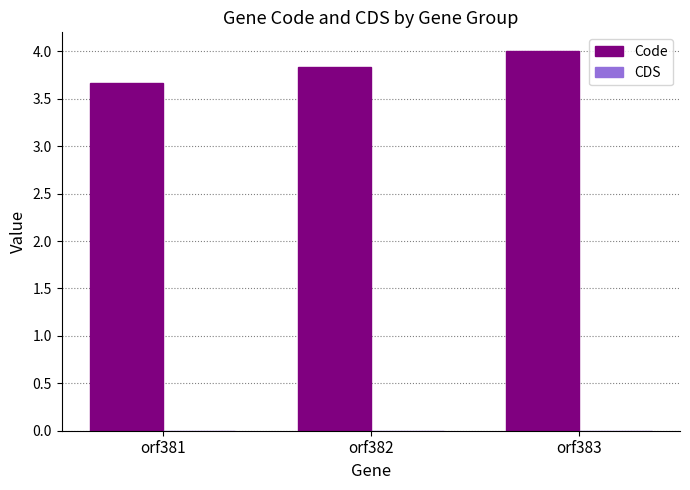

Read the value at orf382.

3.8